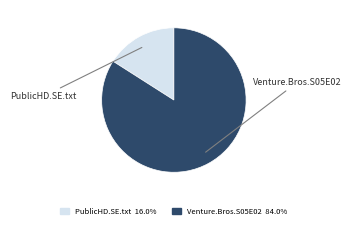

How many slices are in this pie chart?

2